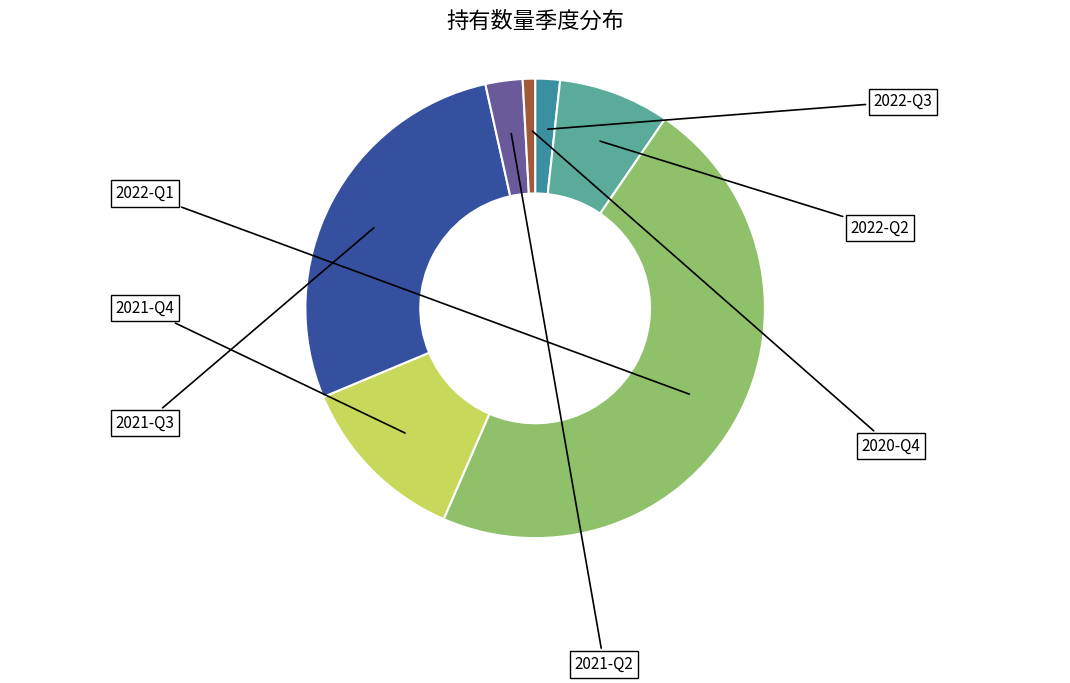

Is there any slice that represents more than half of the pie?

No